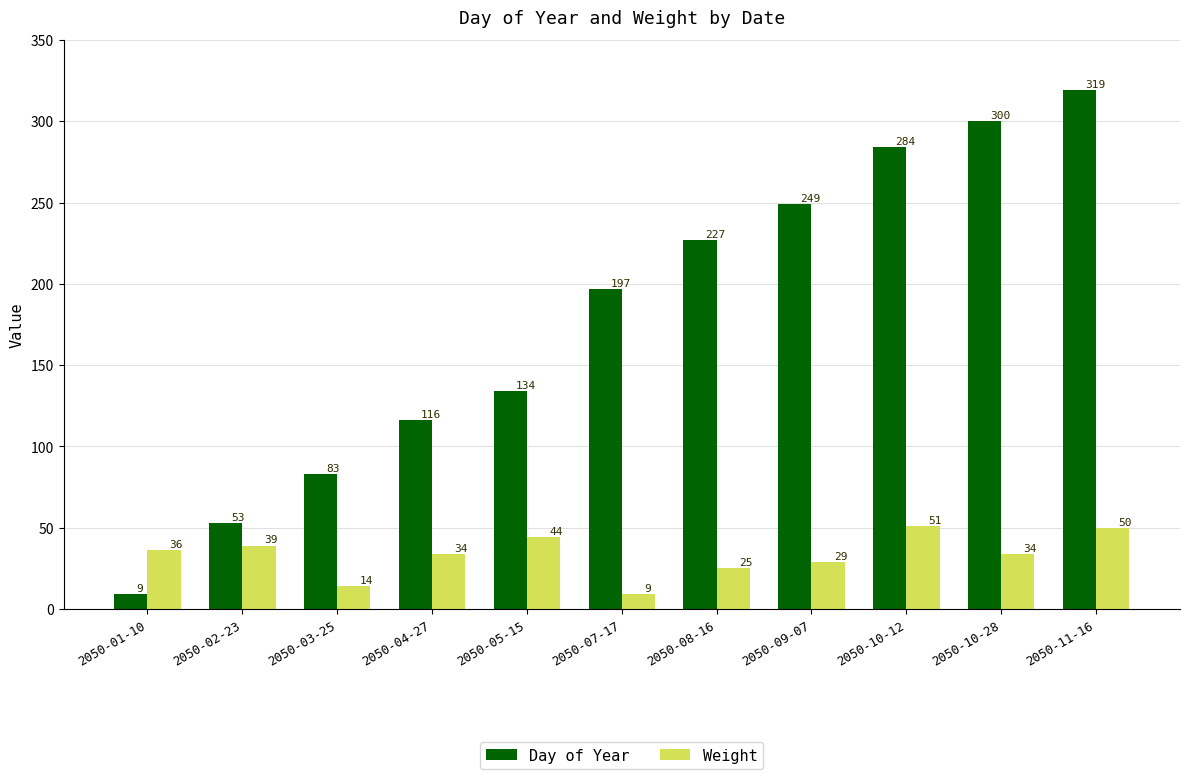

The value of Day of Year at 2050-10-12 is 460. True or false?

False